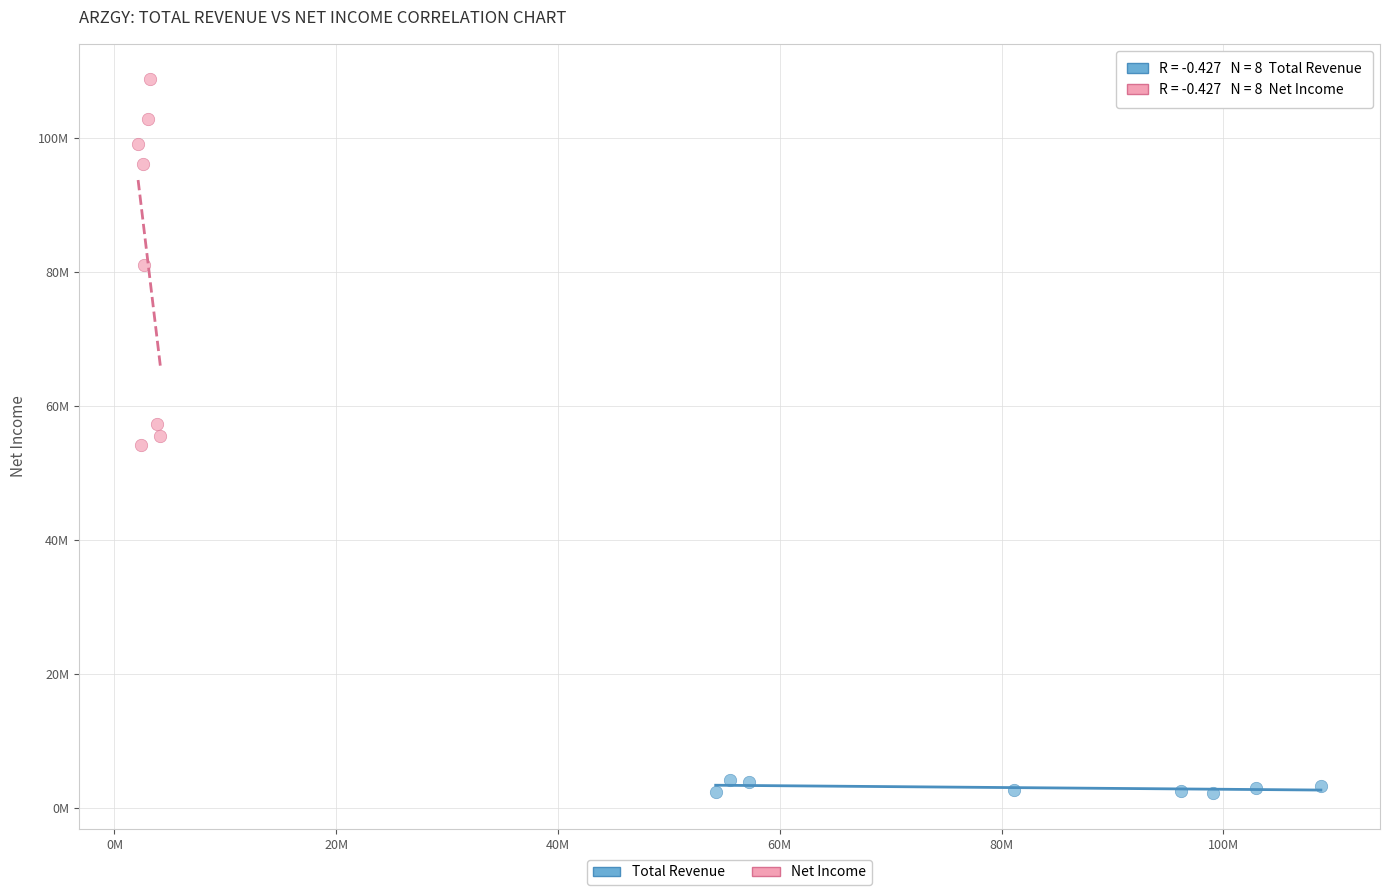

Which series has the widest spread of Y values?

Net Income